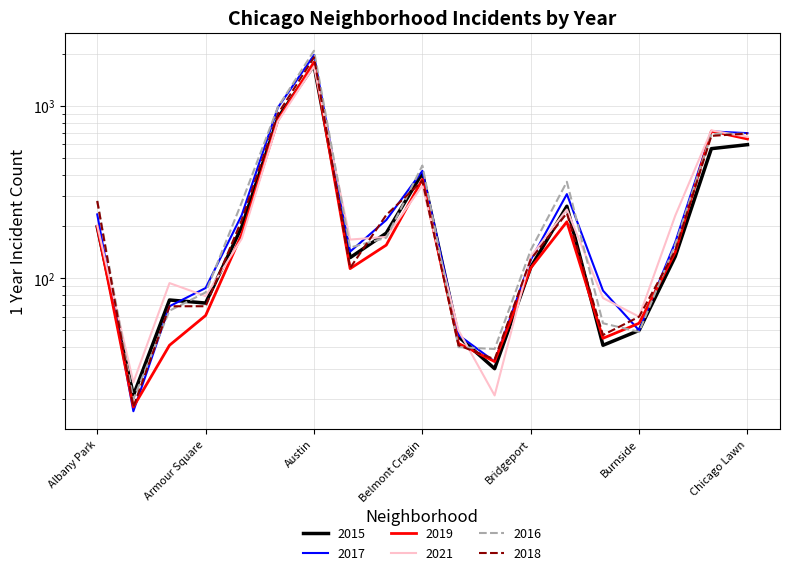

Reading left to right, what are all the values shown in this chart?

2015: Albany Park=199	Andersonville=21	Archer Heights=75	Armour Square=72	Ashburn=199	Auburn Gresham=852	Austin=1719	Avalon Park=132	Avondale=183	Belmont Cragin=409	Beverly=46	Boystown=30	Bridgeport=116	Brighton Park=262	Bucktown=41	Burnside=50	Calumet Heights=134	Chatham=565	Chicago Lawn=596
2017: Albany Park=235	Andersonville=17	Archer Heights=69	Armour Square=88	Ashburn=233	Auburn Gresham=978	Austin=1971	Avalon Park=143	Avondale=218	Belmont Cragin=420	Beverly=47	Boystown=33	Bridgeport=128	Brighton Park=308	Bucktown=85	Burnside=50	Calumet Heights=162	Chatham=711	Chicago Lawn=695
2019: Albany Park=199	Andersonville=18	Archer Heights=41	Armour Square=61	Ashburn=180	Auburn Gresham=826	Austin=1792	Avalon Park=114	Avondale=156	Belmont Cragin=375	Beverly=42	Boystown=33	Bridgeport=115	Brighton Park=213	Bucktown=45	Burnside=55	Calumet Heights=142	Chatham=714	Chicago Lawn=643
2021: Albany Park=203	Andersonville=25	Archer Heights=94	Armour Square=79	Ashburn=170	Auburn Gresham=811	Austin=1696	Avalon Park=168	Avondale=174	Belmont Cragin=345	Beverly=50	Boystown=21	Bridgeport=134	Brighton Park=251	Bucktown=77	Burnside=60	Calumet Heights=231	Chatham=721	Chicago Lawn=661
2016: Albany Park=282	Andersonville=20	Archer Heights=65	Armour Square=83	Ashburn=276	Auburn Gresham=983	Austin=2086	Avalon Park=151	Avondale=172	Belmont Cragin=451	Beverly=40	Boystown=39	Bridgeport=146	Brighton Park=363	Bucktown=55	Burnside=49	Calumet Heights=157	Chatham=687	Chicago Lawn=690
2018: Albany Park=281	Andersonville=18	Archer Heights=69	Armour Square=69	Ashburn=218	Auburn Gresham=898	Austin=1911	Avalon Park=115	Avondale=233	Belmont Cragin=368	Beverly=41	Boystown=34	Bridgeport=129	Brighton Park=239	Bucktown=47	Burnside=60	Calumet Heights=145	Chatham=670	Chicago Lawn=691